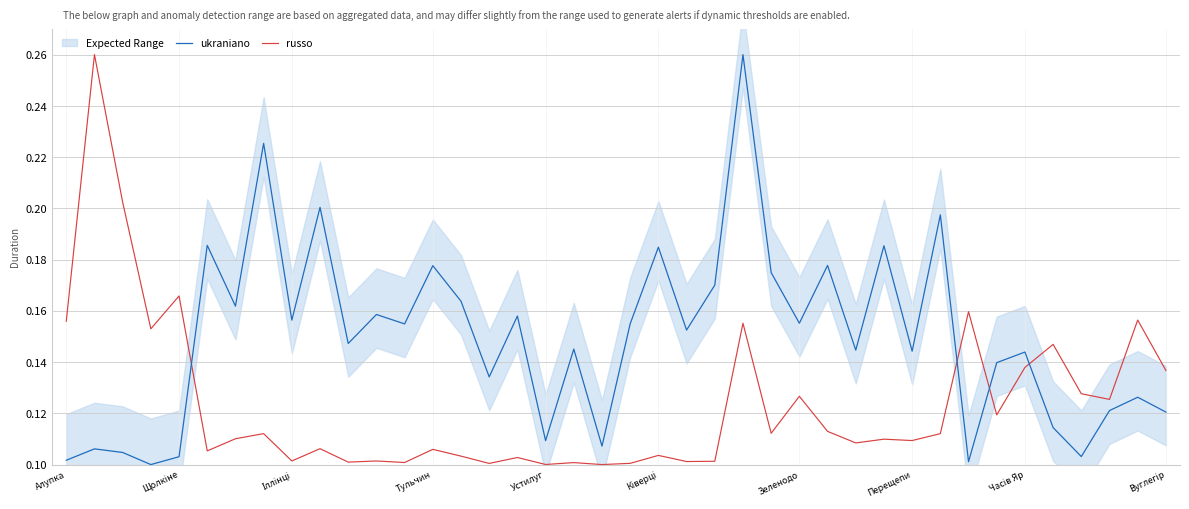

What is the difference between the maximum and minimum values in the ukraniano series?

0.2